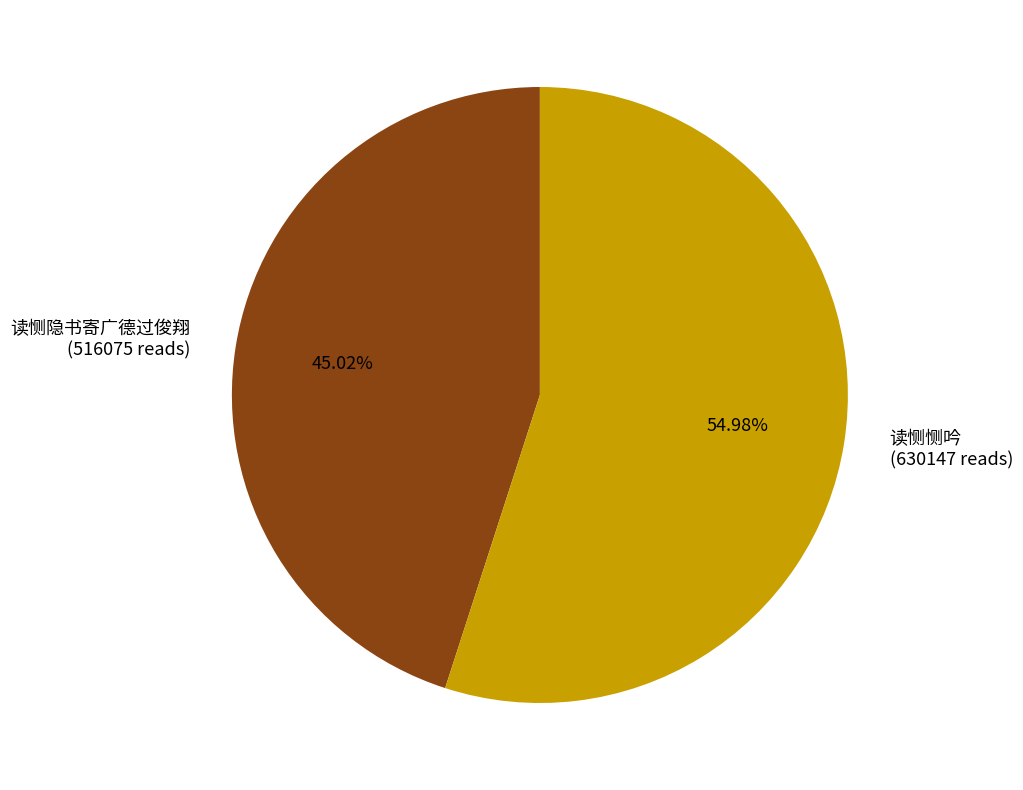

To the nearest percent, what is the combined percentage of 读恻隐书寄广德过俊翔 and 读恻恻吟?

100%